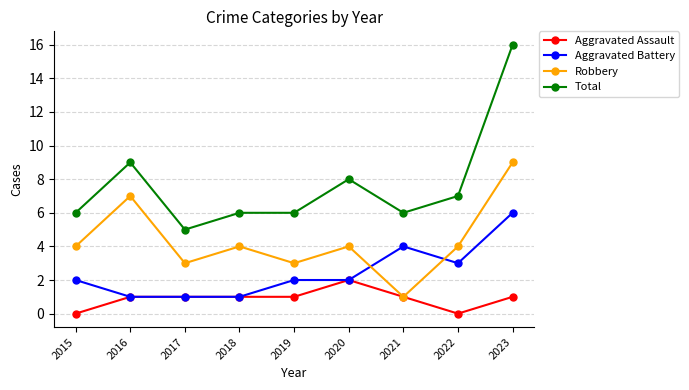

At which category is the sum across all series the highest?

2023